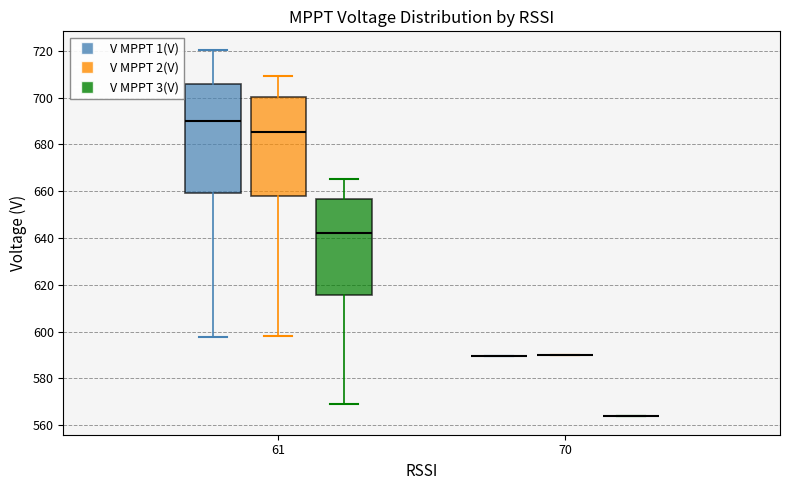

Which box is the tallest, from its lower edge to its upper edge?

61 (V MPPT 1(V))